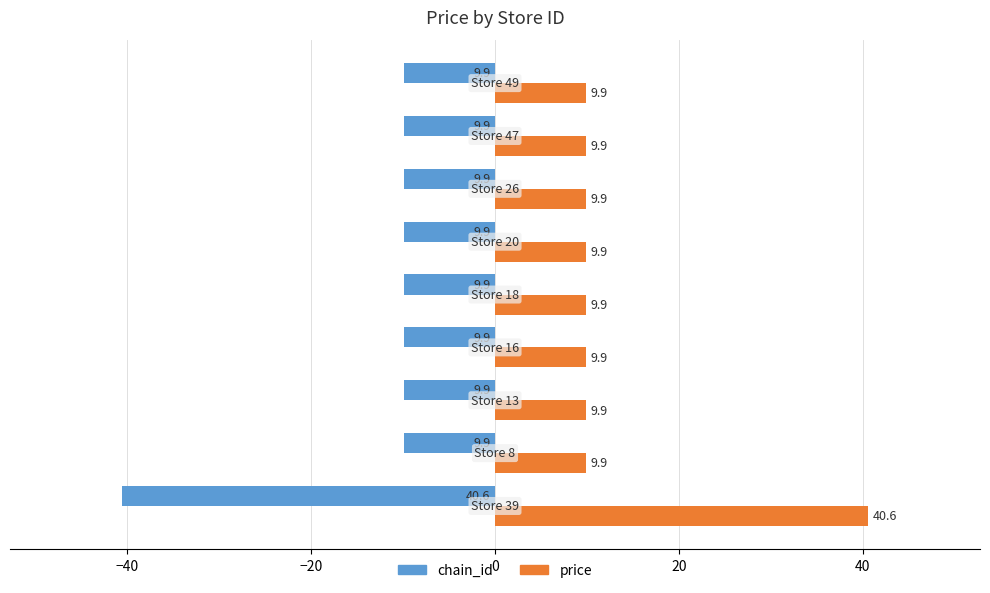

Which series has the largest total across all categories?

price